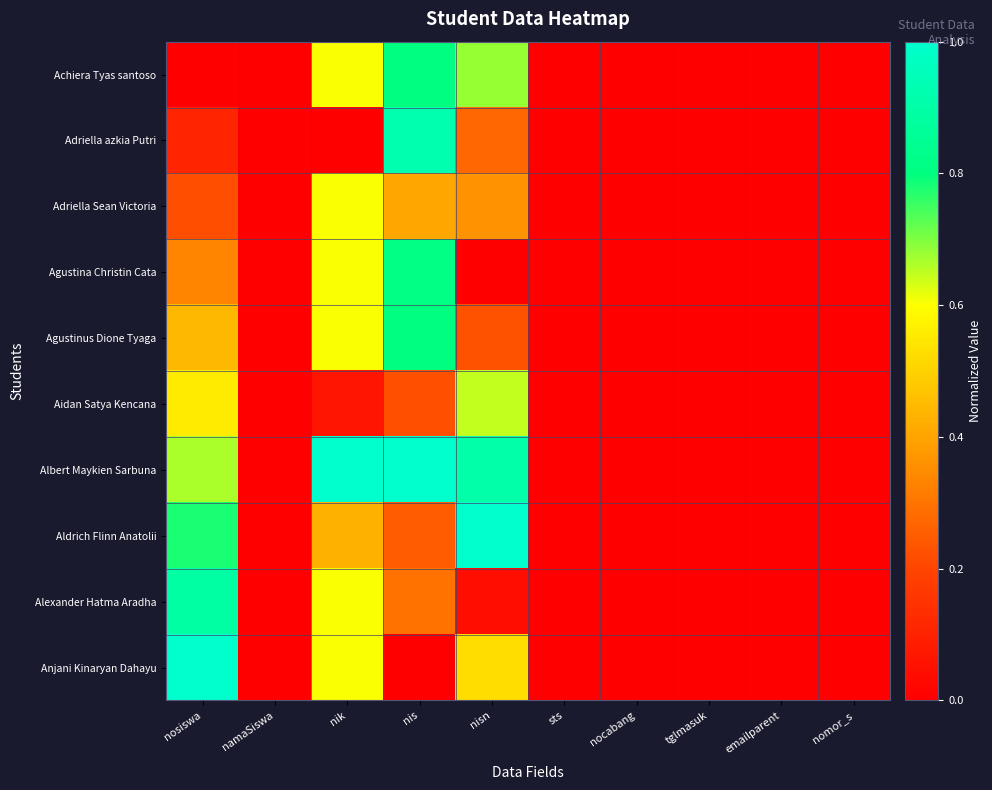

Which category has the lowest value across all series?

nosiswa